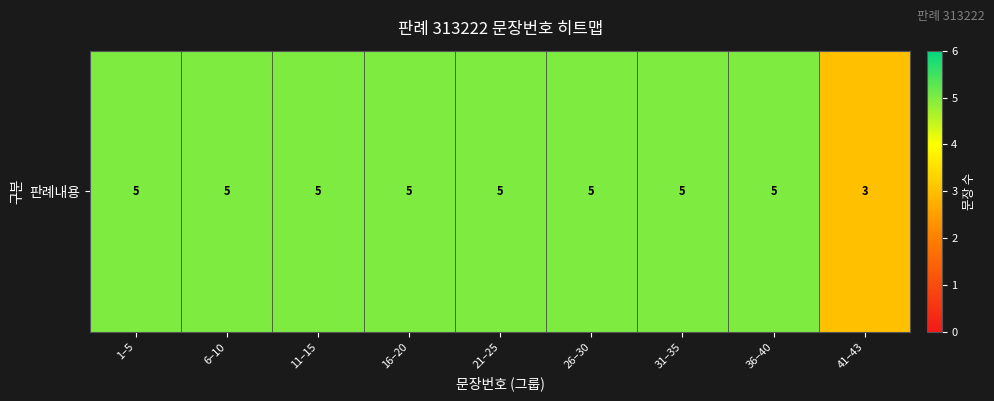

True or false: the data shows 5 at 36–40.

True